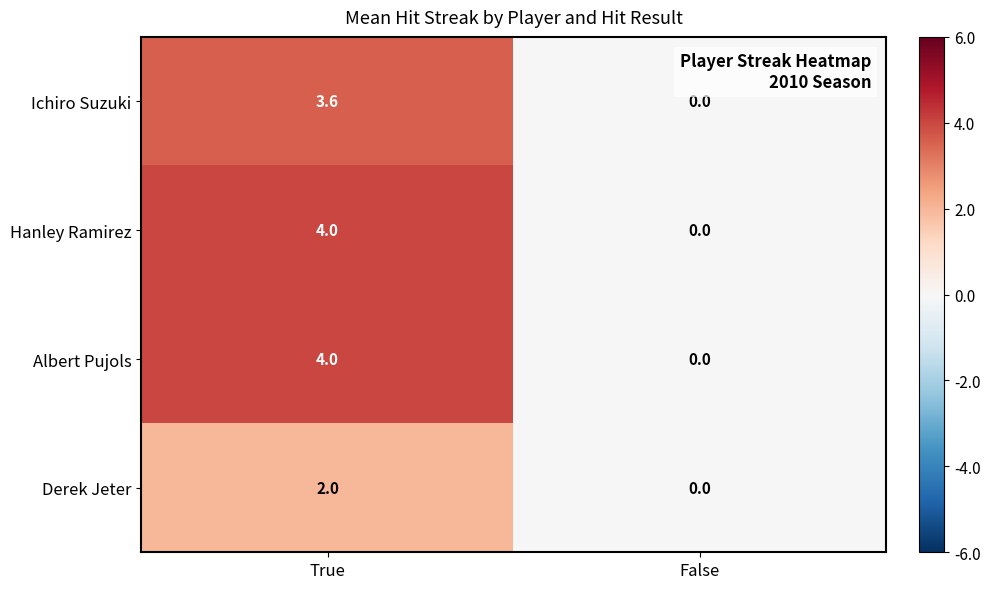

The Hanley Ramirez series shows 6.8 at True. True or false?

False